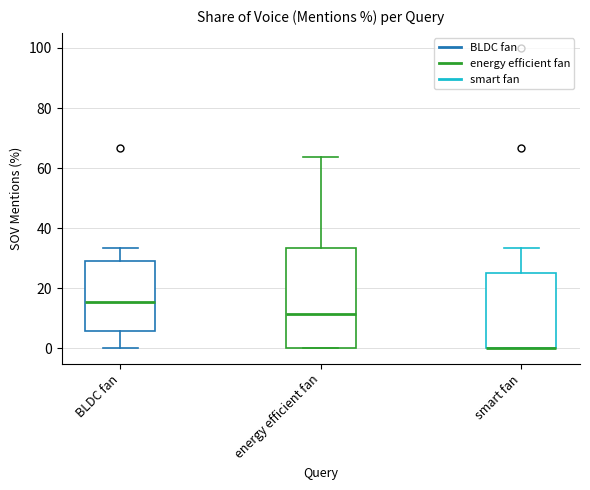

Reading left to right, transcribe this box plot: for each box, give where its median line is, the range the box spans, and where its two whiskers end, as read against the y-axis. The values are not printed on the chart, so give them approximately, as read against the axis.

BLDC fan: median 16, box 6 to 30, whiskers 0 to 34
energy efficient fan: median 12, box 0 to 34, whiskers 0 to 64
smart fan: median 0 (drawn on the box's lower edge), box 0 to 26, whiskers 0 to 34